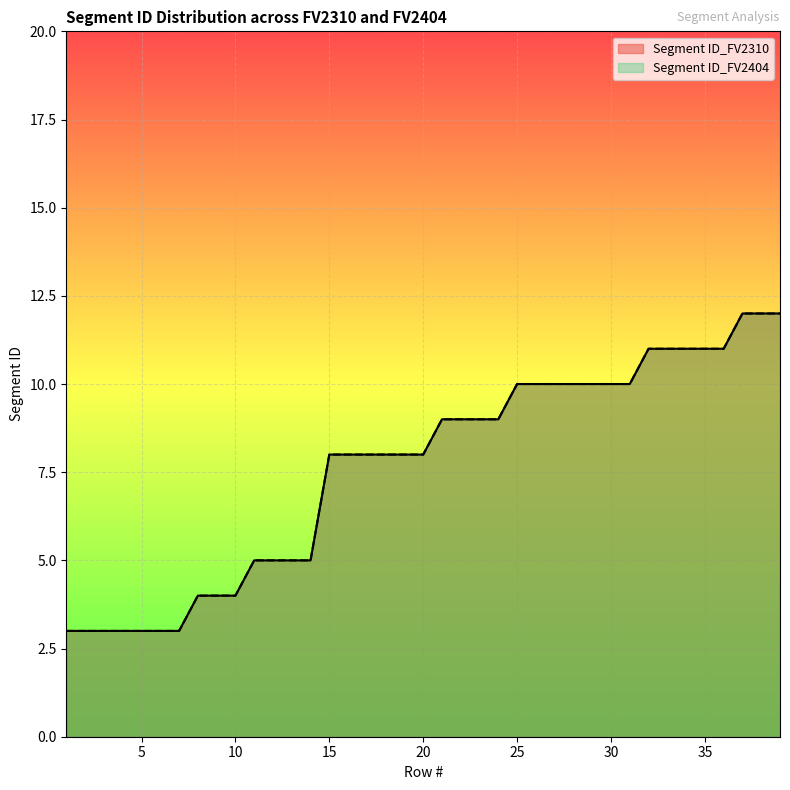

What is the total value across all series at 6?

6